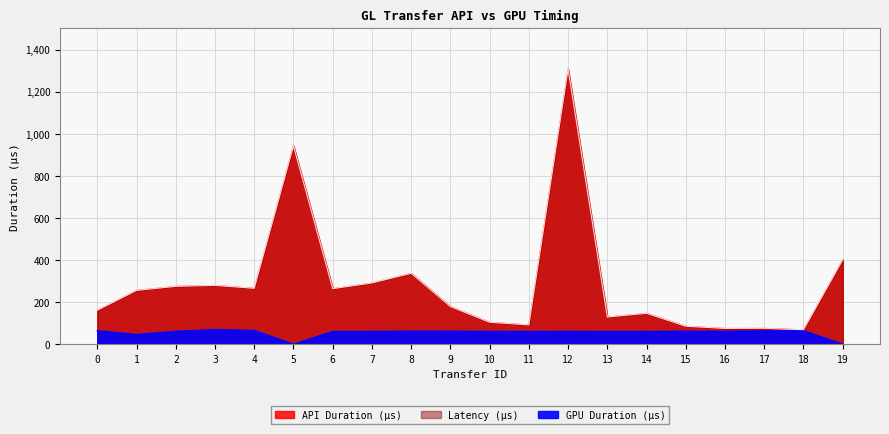

Rank the series at 11 from highest to lowest value.

API Duration (μs), Latency (μs), GPU Duration (μs)